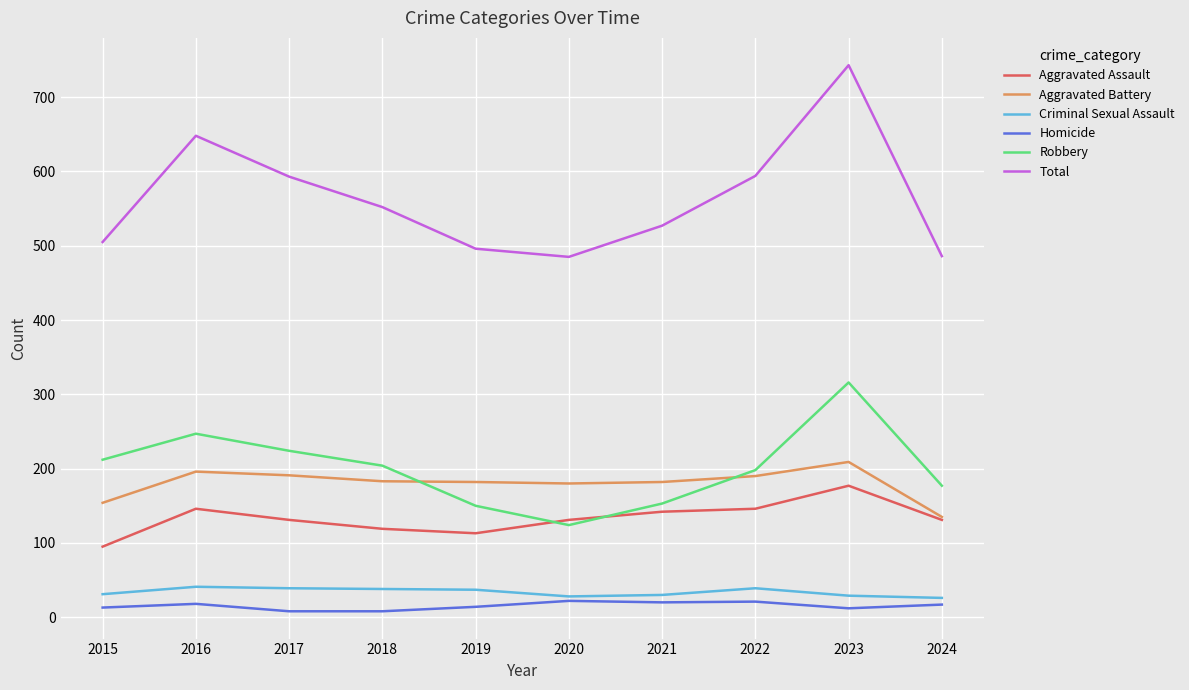

Does the chart display data point markers on the line(s)?

No